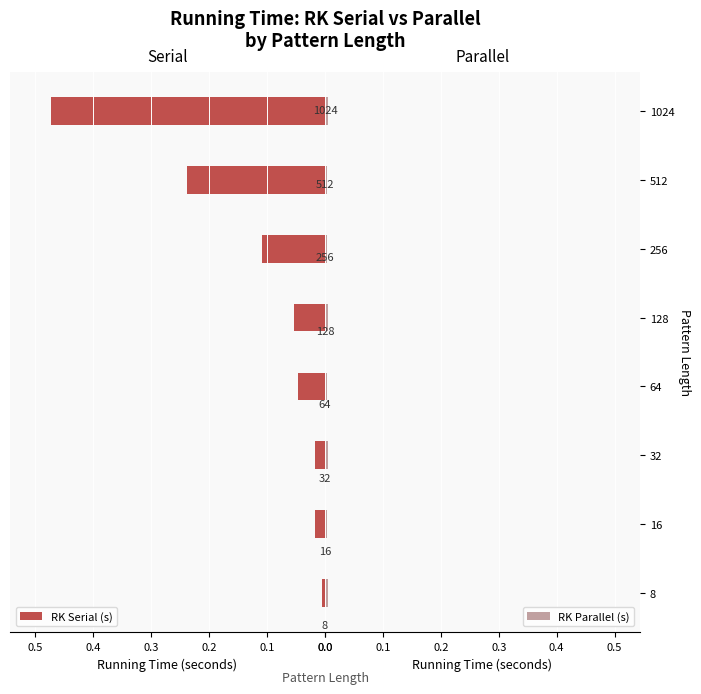

Which series has the widest spread of values?

RK Serial (s)